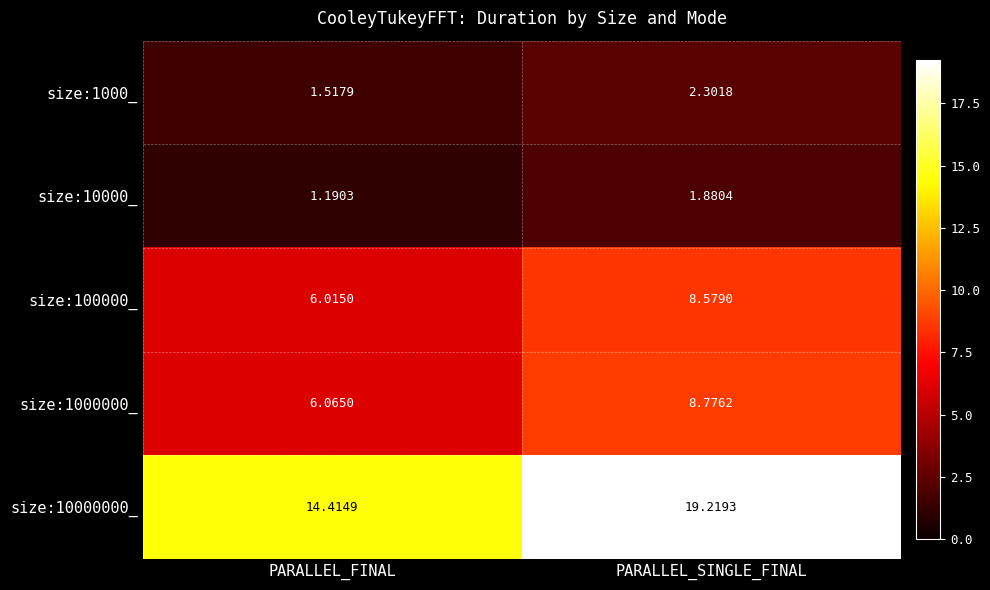

At which label is size:100000_ closest to 7?

PARALLEL_FINAL